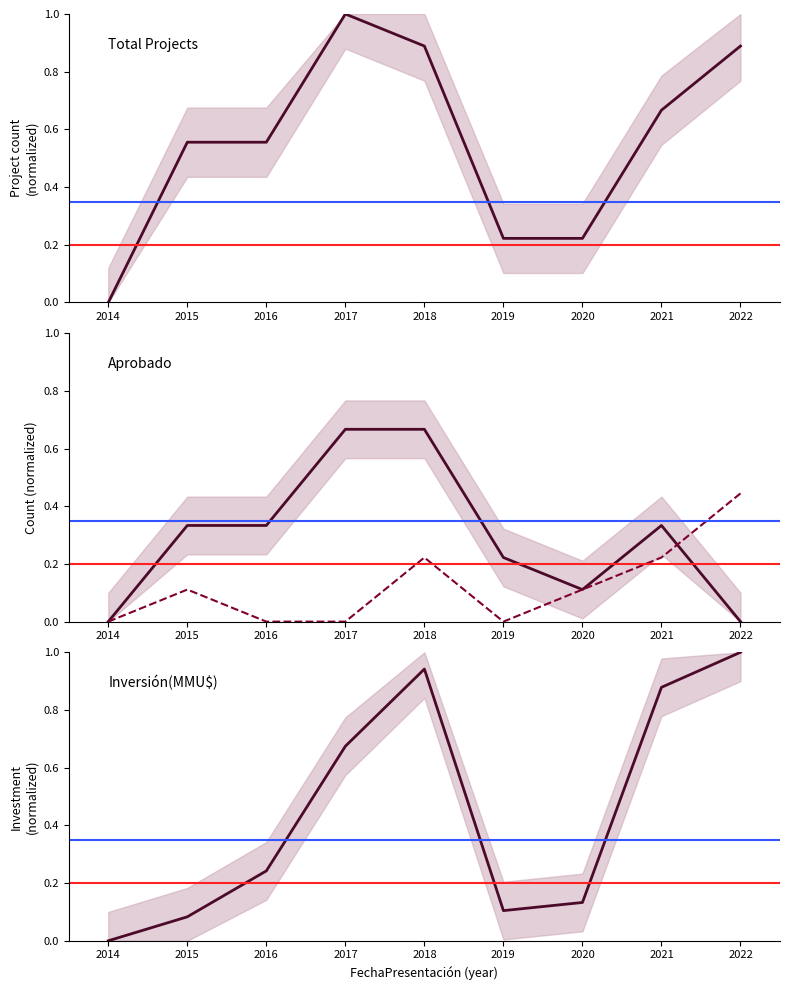

How many interior local peaks does the Desistido series have?

2